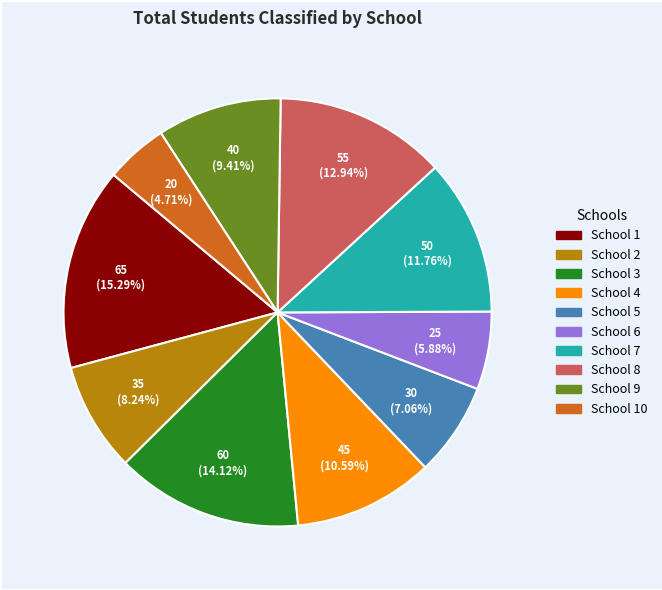

Does any single category account for the majority?

No